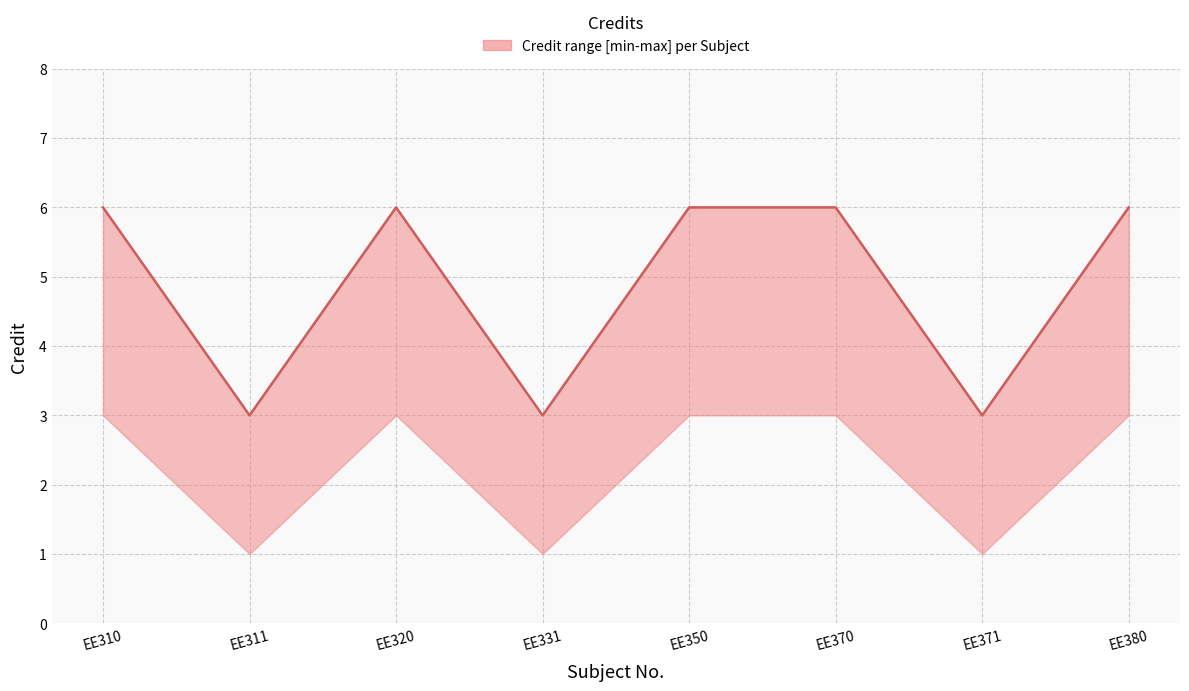

What is the difference between the maximum and minimum values in the Credit series?

3